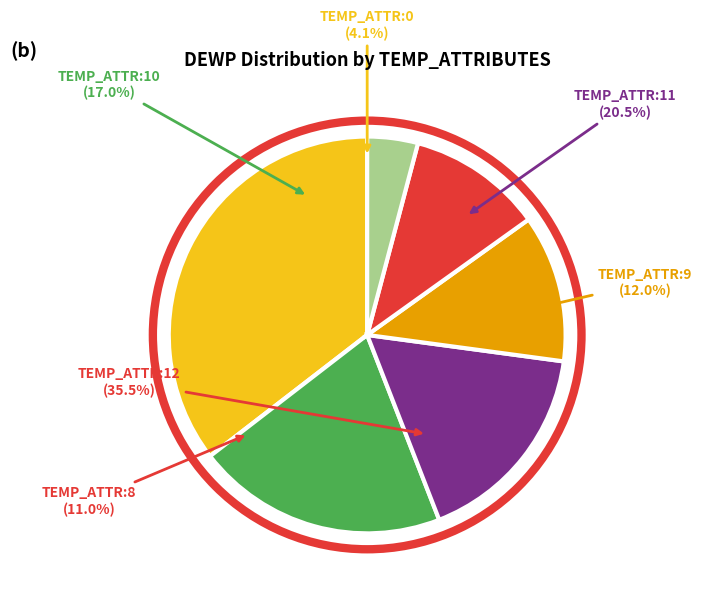

Does 0 account for over 50% of the chart?

No